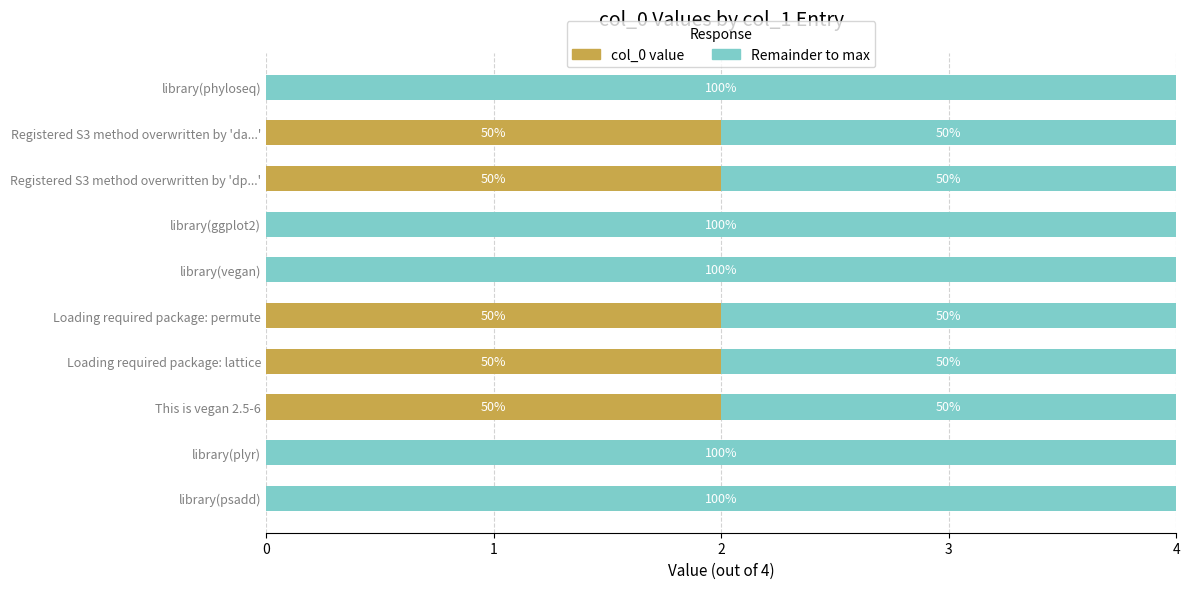

What are all the series names shown in the legend?

col_0 value, Remainder to max